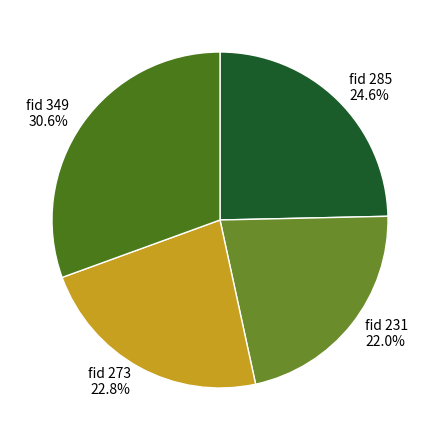

Is there any slice that represents more than half of the pie?

No